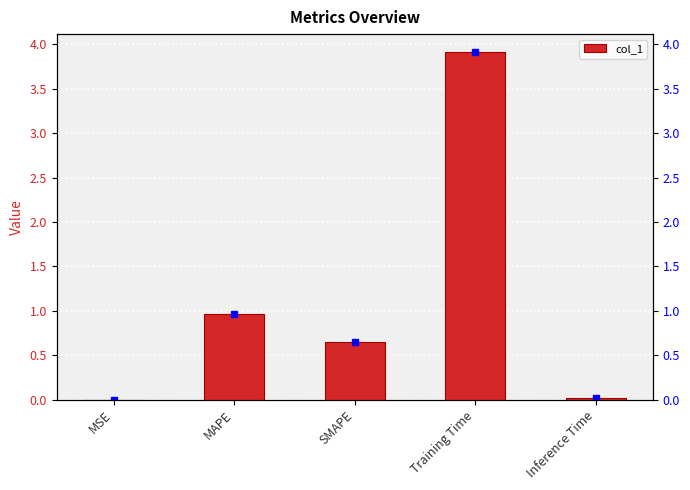

What is the difference between the maximum and minimum values?

3.9